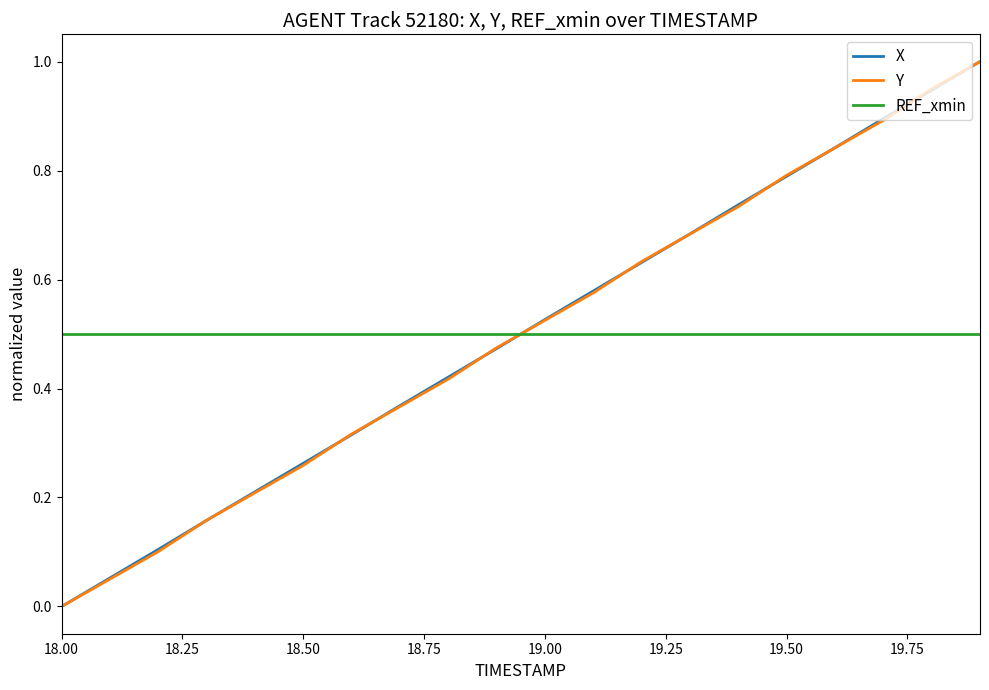

What is the maximum value for Y?

1.0